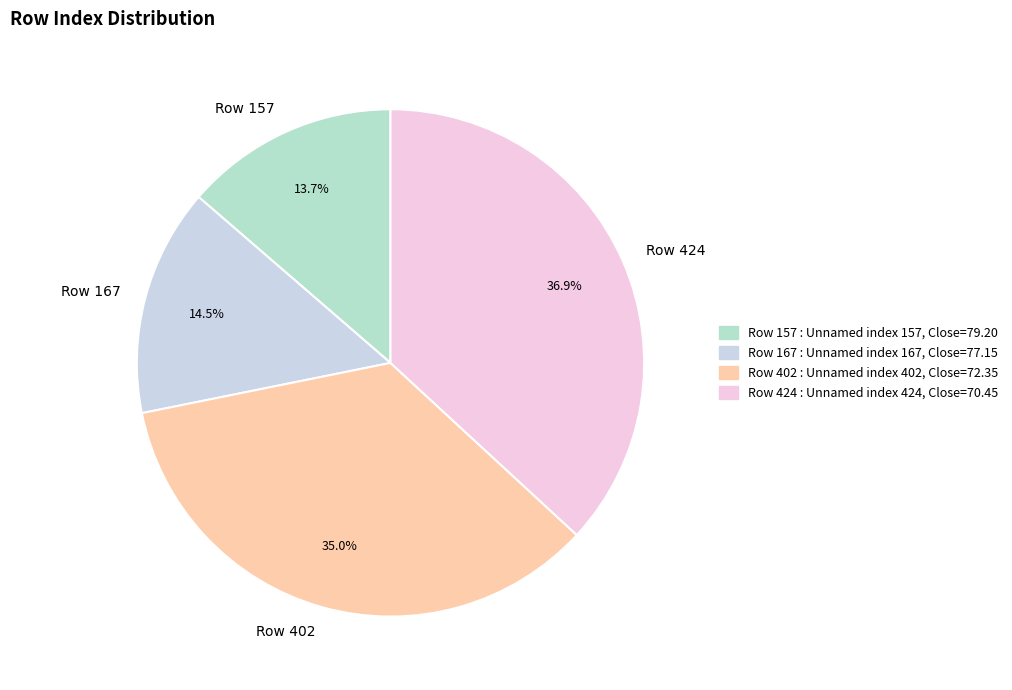

The Row 167 slice represents 26% of the pie. True or false?

False